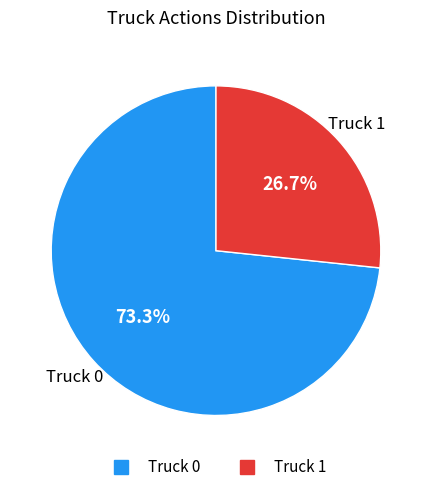

Combined, what portion of the pie is Truck 0 and Truck 1?

100.0%